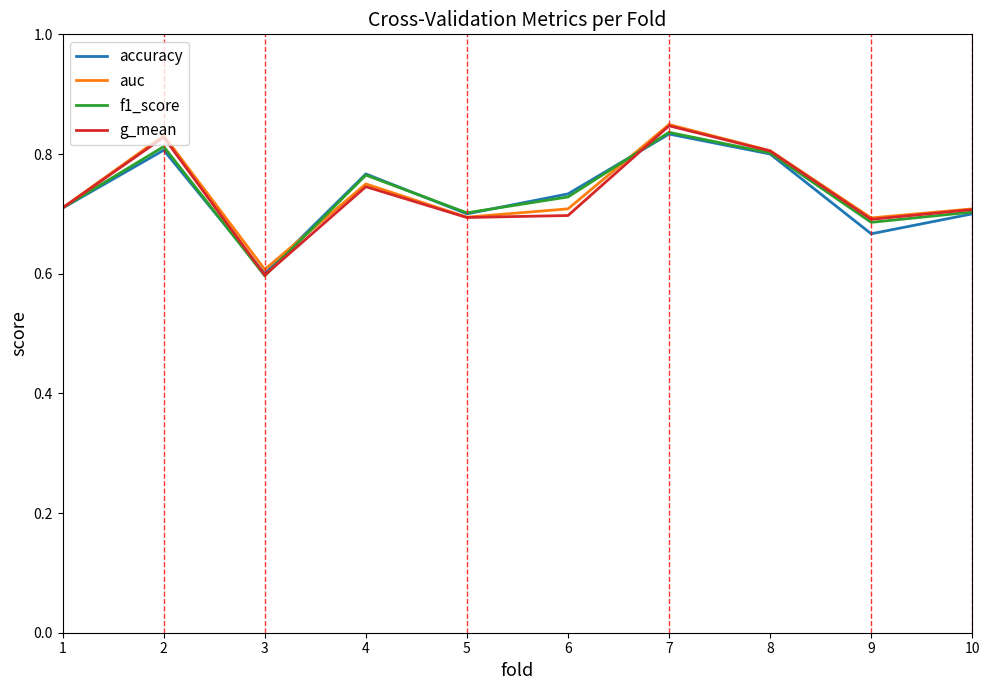

What are all the series names shown in the legend?

accuracy, auc, f1_score, g_mean